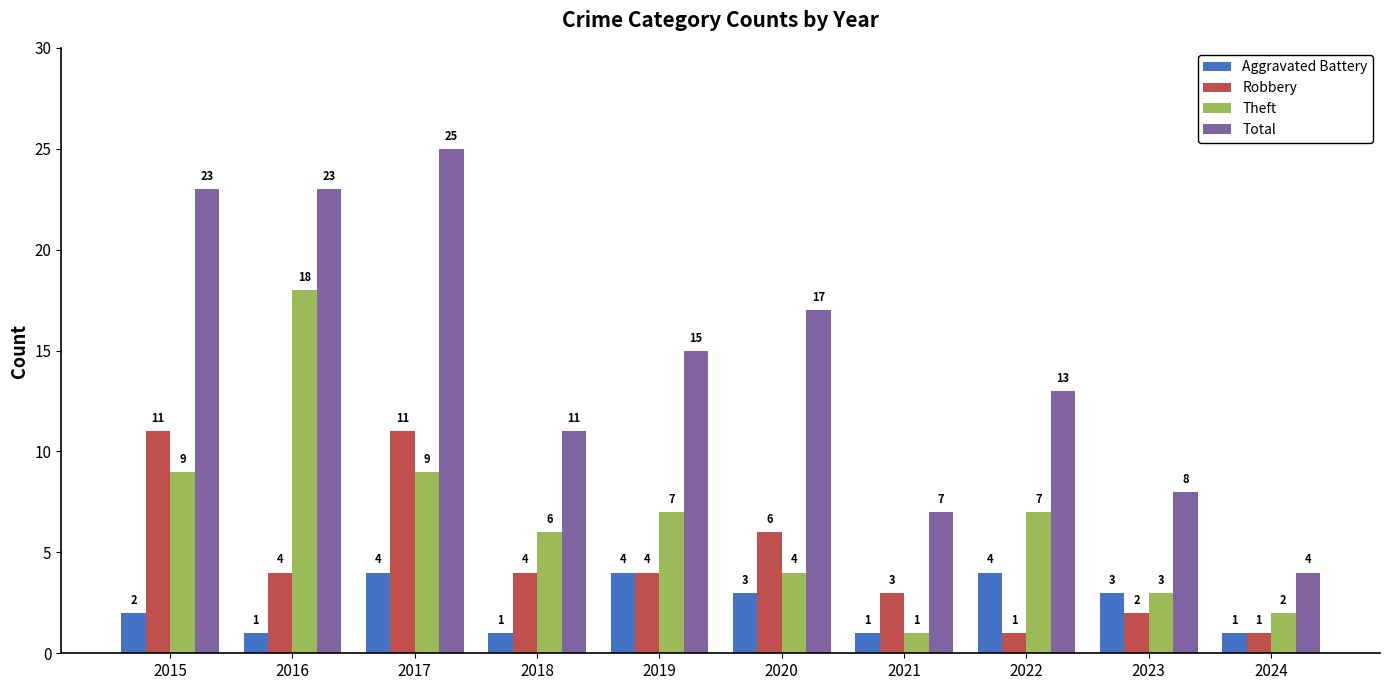

Which series changed the most between 2015 and 2018?

Total